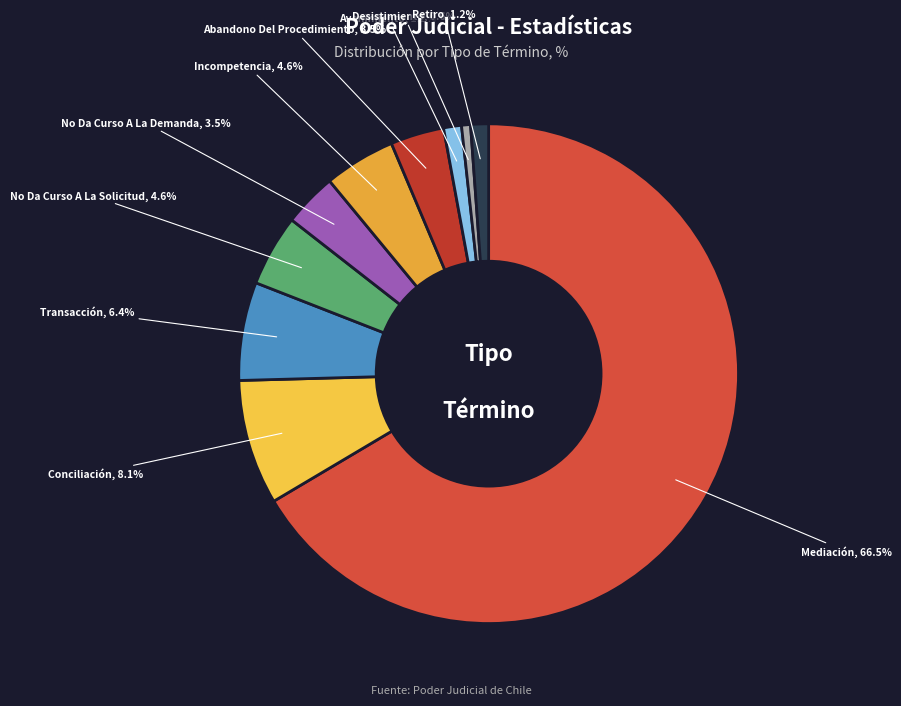

Is Mediación the majority of the pie?

Yes